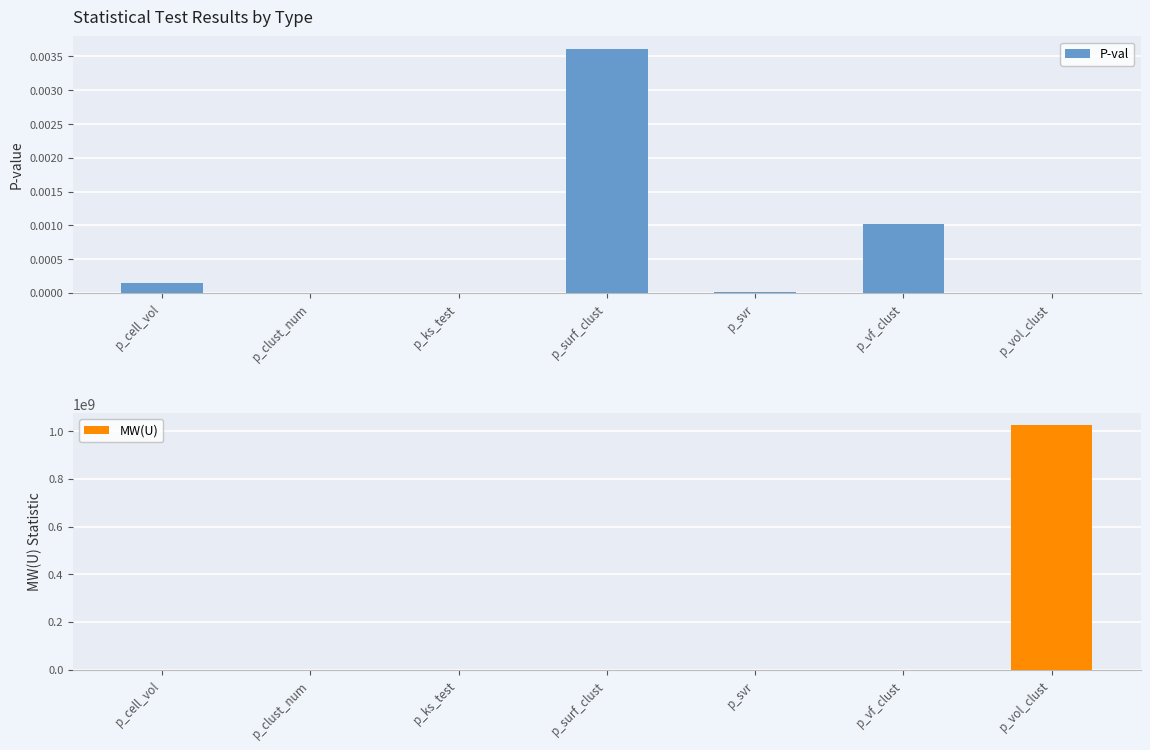

Reading right to left, extract all data points from this chart.

P-val: 0.0	0.0	0.0	0.0	0.0	0.0	0.0
MW(U): 1024976163.0	89.0	352.0	110.0	0.1	0.0	295.0